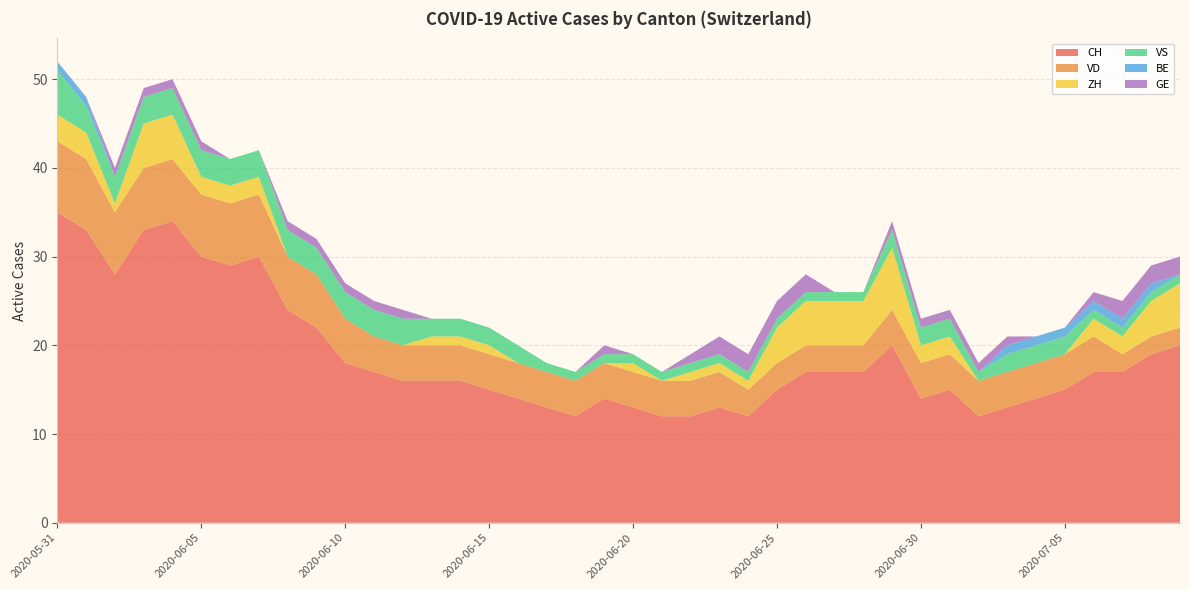

Reading left to right, list all the values displayed in this chart.

CH: 2020-05-31=35	2020-06-01=33	2020-06-02=28	2020-06-03=33	2020-06-04=34	2020-06-05=30	2020-06-06=29	2020-06-07=30	2020-06-08=24	2020-06-09=22	2020-06-10=18	2020-06-11=17	2020-06-12=16	2020-06-13=16	2020-06-14=16	2020-06-15=15	2020-06-16=14	2020-06-17=13	2020-06-18=12	2020-06-19=14	2020-06-20=13	2020-06-21=12	2020-06-22=12	2020-06-23=13	2020-06-24=12	2020-06-25=15	2020-06-26=17	2020-06-27=17	2020-06-28=17	2020-06-29=20	2020-06-30=14	2020-07-01=15	2020-07-02=12	2020-07-03=13	2020-07-04=14	2020-07-05=15	2020-07-06=17	2020-07-07=17	2020-07-08=19	2020-07-09=20
VD: 2020-05-31=8	2020-06-01=8	2020-06-02=7	2020-06-03=7	2020-06-04=7	2020-06-05=7	2020-06-06=7	2020-06-07=7	2020-06-08=6	2020-06-09=6	2020-06-10=5	2020-06-11=4	2020-06-12=4	2020-06-13=4	2020-06-14=4	2020-06-15=4	2020-06-16=4	2020-06-17=4	2020-06-18=4	2020-06-19=4	2020-06-20=4	2020-06-21=4	2020-06-22=4	2020-06-23=4	2020-06-24=3	2020-06-25=3	2020-06-26=3	2020-06-27=3	2020-06-28=3	2020-06-29=4	2020-06-30=4	2020-07-01=4	2020-07-02=4	2020-07-03=4	2020-07-04=4	2020-07-05=4	2020-07-06=4	2020-07-07=2	2020-07-08=2	2020-07-09=2
ZH: 2020-05-31=3	2020-06-01=3	2020-06-02=1	2020-06-03=5	2020-06-04=5	2020-06-05=2	2020-06-06=2	2020-06-07=2	2020-06-08=0	2020-06-09=0	2020-06-10=0	2020-06-11=0	2020-06-12=0	2020-06-13=1	2020-06-14=1	2020-06-15=1	2020-06-16=0	2020-06-17=0	2020-06-18=0	2020-06-19=0	2020-06-20=1	2020-06-21=0	2020-06-22=1	2020-06-23=1	2020-06-24=1	2020-06-25=4	2020-06-26=5	2020-06-27=5	2020-06-28=5	2020-06-29=7	2020-06-30=2	2020-07-01=2	2020-07-02=0	2020-07-03=0	2020-07-04=0	2020-07-05=0	2020-07-06=2	2020-07-07=2	2020-07-08=4	2020-07-09=5
VS: 2020-05-31=5	2020-06-01=3	2020-06-02=3	2020-06-03=3	2020-06-04=3	2020-06-05=3	2020-06-06=3	2020-06-07=3	2020-06-08=3	2020-06-09=3	2020-06-10=3	2020-06-11=3	2020-06-12=3	2020-06-13=2	2020-06-14=2	2020-06-15=2	2020-06-16=2	2020-06-17=1	2020-06-18=1	2020-06-19=1	2020-06-20=1	2020-06-21=1	2020-06-22=1	2020-06-23=1	2020-06-24=1	2020-06-25=1	2020-06-26=1	2020-06-27=1	2020-06-28=1	2020-06-29=2	2020-06-30=2	2020-07-01=2	2020-07-02=1	2020-07-03=2	2020-07-04=2	2020-07-05=2	2020-07-06=1	2020-07-07=1	2020-07-08=1	2020-07-09=1
BE: 2020-05-31=1	2020-06-01=1	2020-06-02=0	2020-06-03=0	2020-06-04=0	2020-06-05=0	2020-06-06=0	2020-06-07=0	2020-06-08=0	2020-06-09=0	2020-06-10=0	2020-06-11=0	2020-06-12=0	2020-06-13=0	2020-06-14=0	2020-06-15=0	2020-06-16=0	2020-06-17=0	2020-06-18=0	2020-06-19=0	2020-06-20=0	2020-06-21=0	2020-06-22=0	2020-06-23=0	2020-06-24=0	2020-06-25=0	2020-06-26=0	2020-06-27=0	2020-06-28=0	2020-06-29=0	2020-06-30=0	2020-07-01=0	2020-07-02=0	2020-07-03=1	2020-07-04=1	2020-07-05=1	2020-07-06=1	2020-07-07=1	2020-07-08=1	2020-07-09=0
GE: 2020-05-31=0	2020-06-01=0	2020-06-02=1	2020-06-03=1	2020-06-04=1	2020-06-05=1	2020-06-06=0	2020-06-07=0	2020-06-08=1	2020-06-09=1	2020-06-10=1	2020-06-11=1	2020-06-12=1	2020-06-13=0	2020-06-14=0	2020-06-15=0	2020-06-16=0	2020-06-17=0	2020-06-18=0	2020-06-19=1	2020-06-20=0	2020-06-21=0	2020-06-22=1	2020-06-23=2	2020-06-24=2	2020-06-25=2	2020-06-26=2	2020-06-27=0	2020-06-28=0	2020-06-29=1	2020-06-30=1	2020-07-01=1	2020-07-02=1	2020-07-03=1	2020-07-04=0	2020-07-05=0	2020-07-06=1	2020-07-07=2	2020-07-08=2	2020-07-09=2